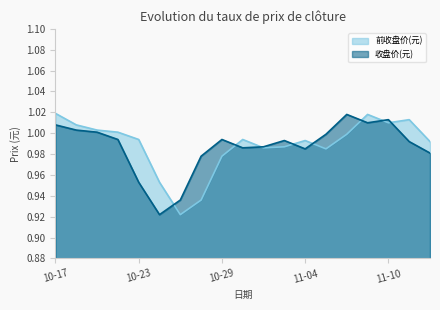

What is the difference between the second highest and second lowest values in the 收盘价(元) series?

0.1